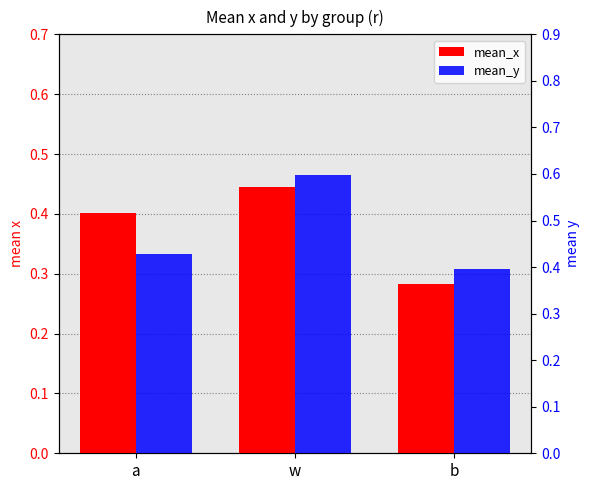

The value of mean_y at b is 0.4. True or false?

True